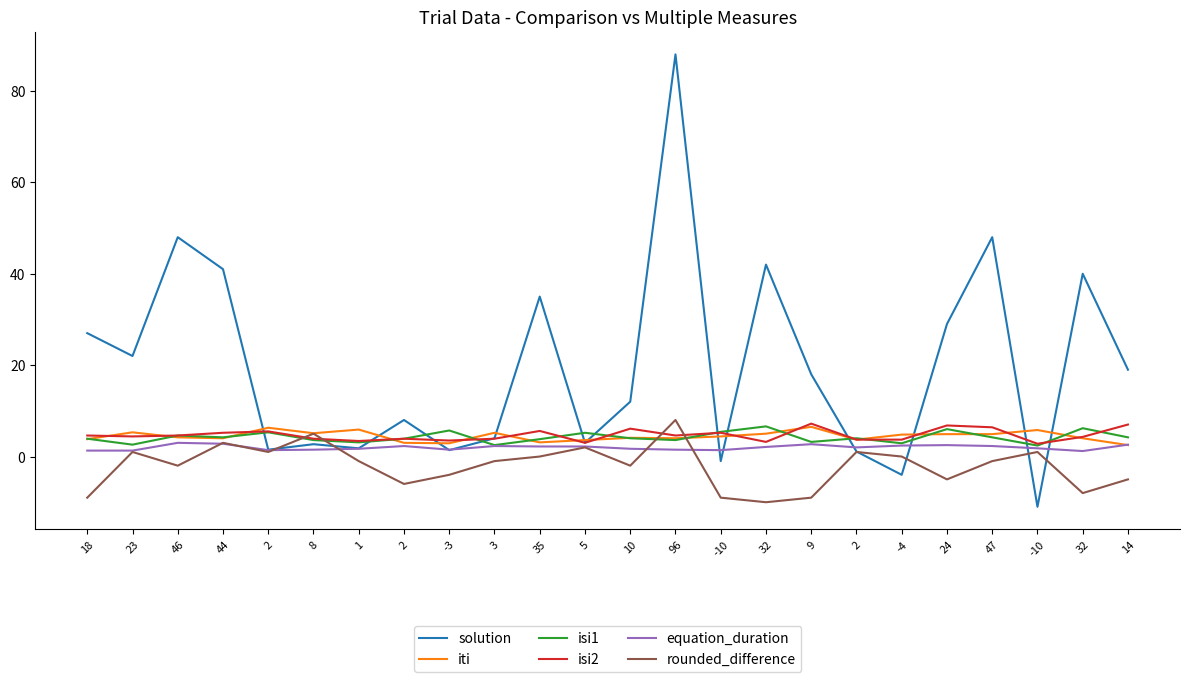

Is this an area chart (filled region under the line)?

No